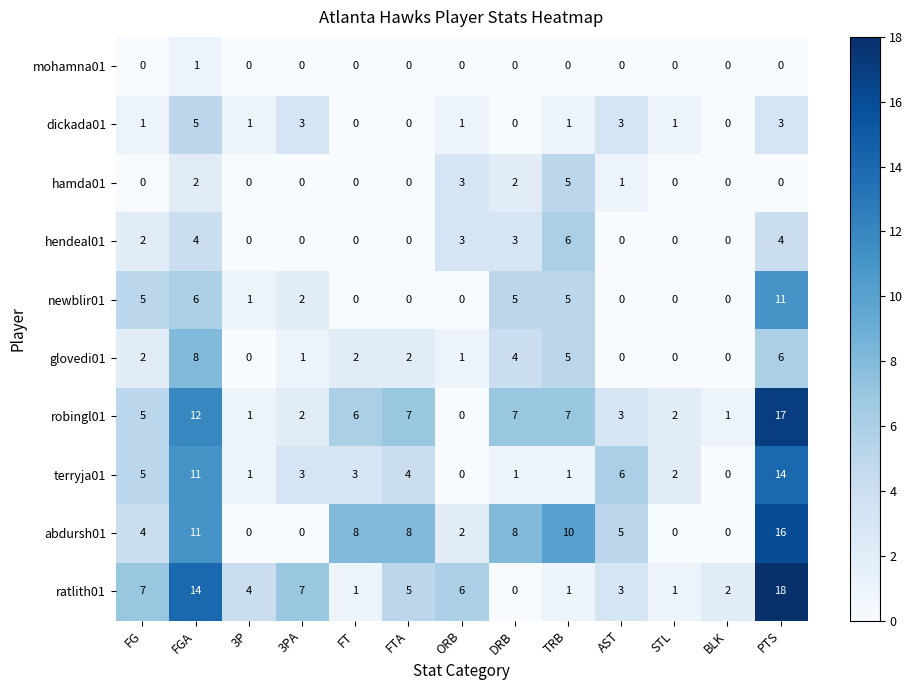

At how many categories does at least one series exceed 3?

11